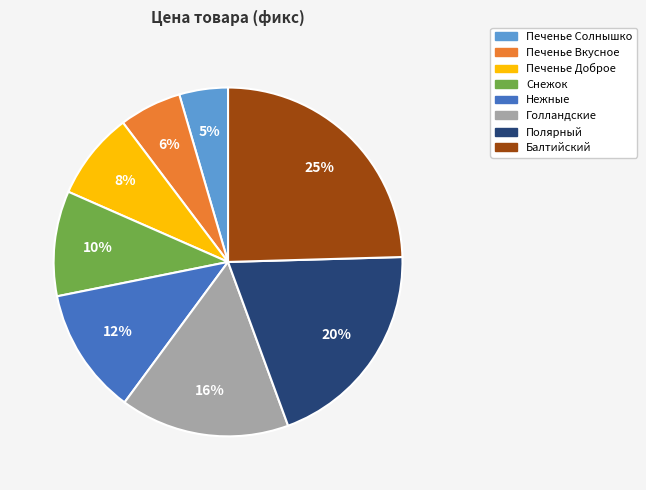

To the nearest percent, what is the difference between the largest and smallest slice percentages?

20%